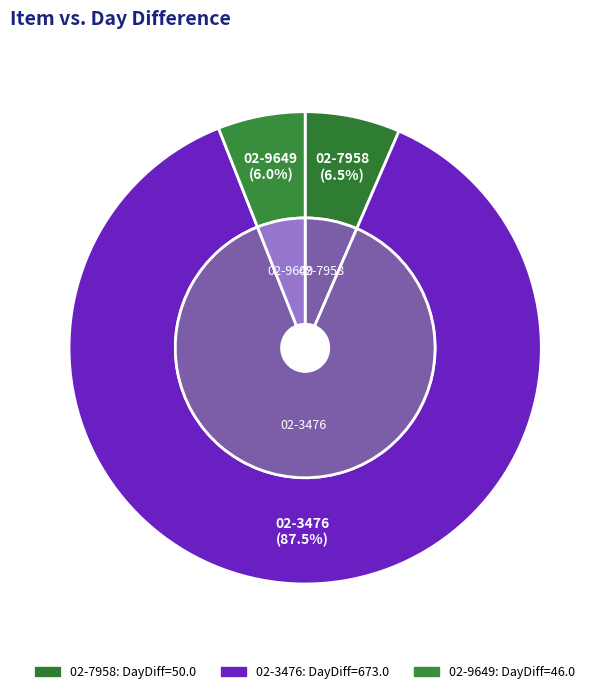

Which category has the biggest portion of the pie?

02-3476